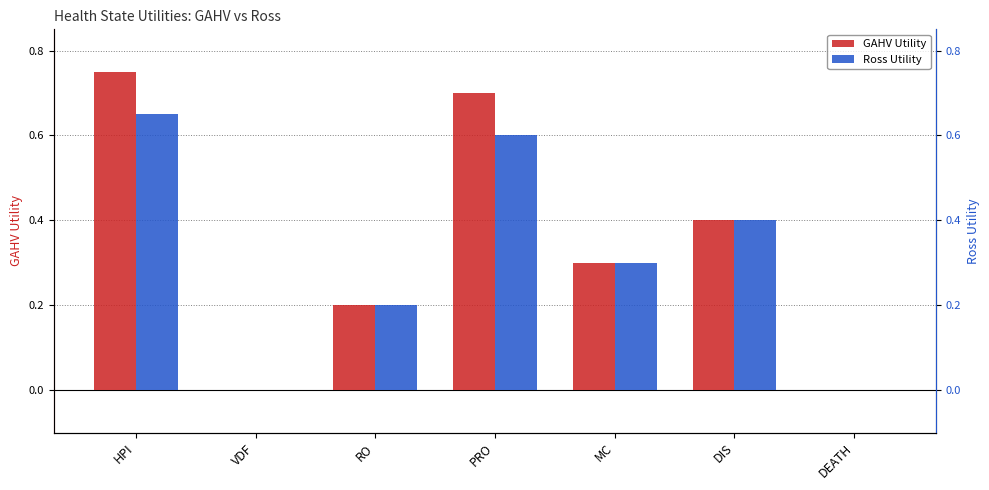

Does the chart contain stacked bars?

No